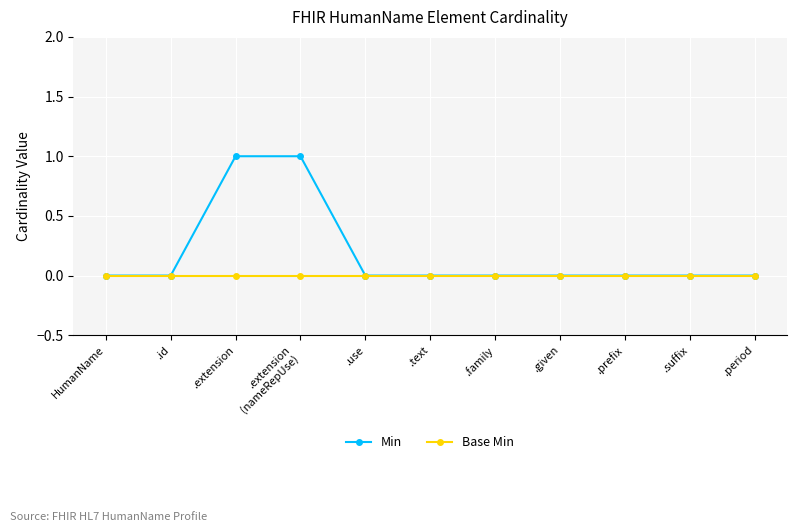

The value of Min at .period is 1. True or false?

False